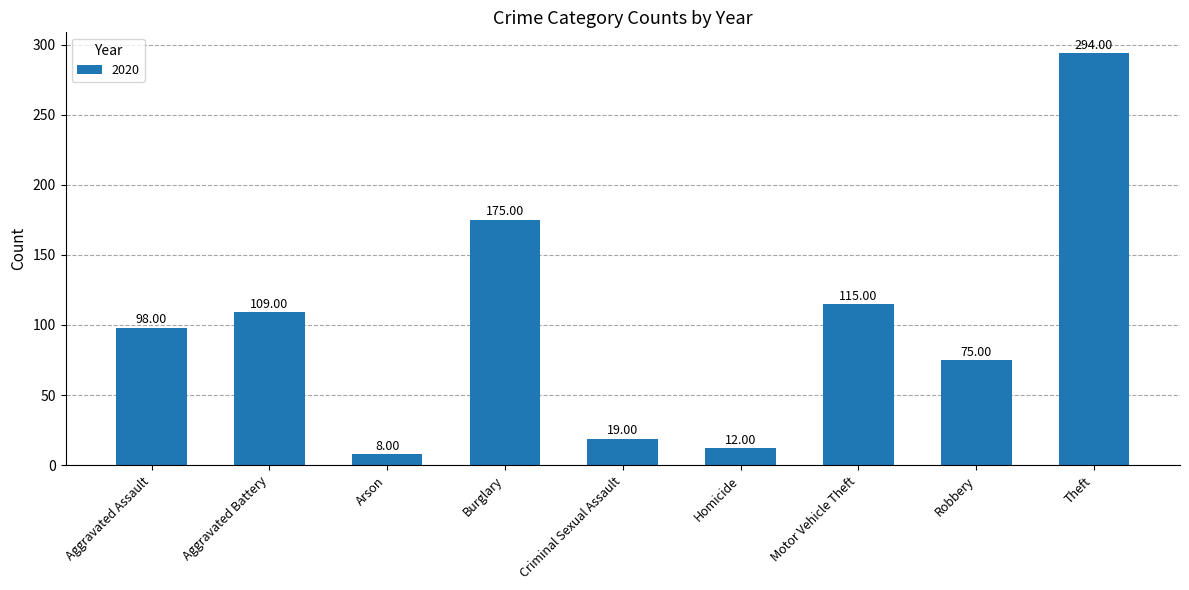

What is the greatest value displayed?

294